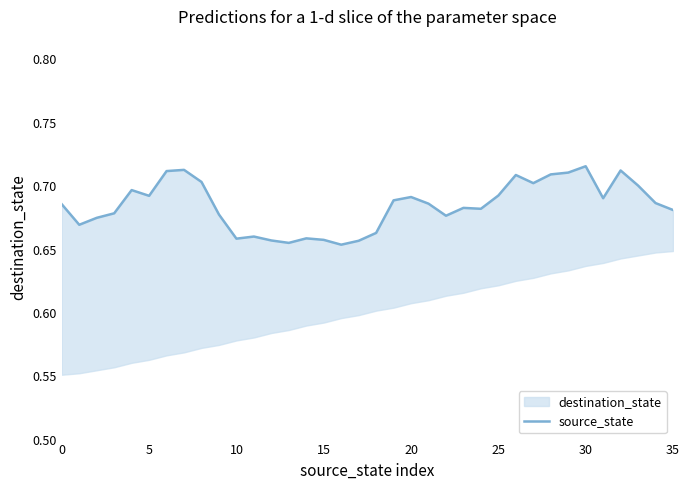

How many categories are shown in the chart?

36